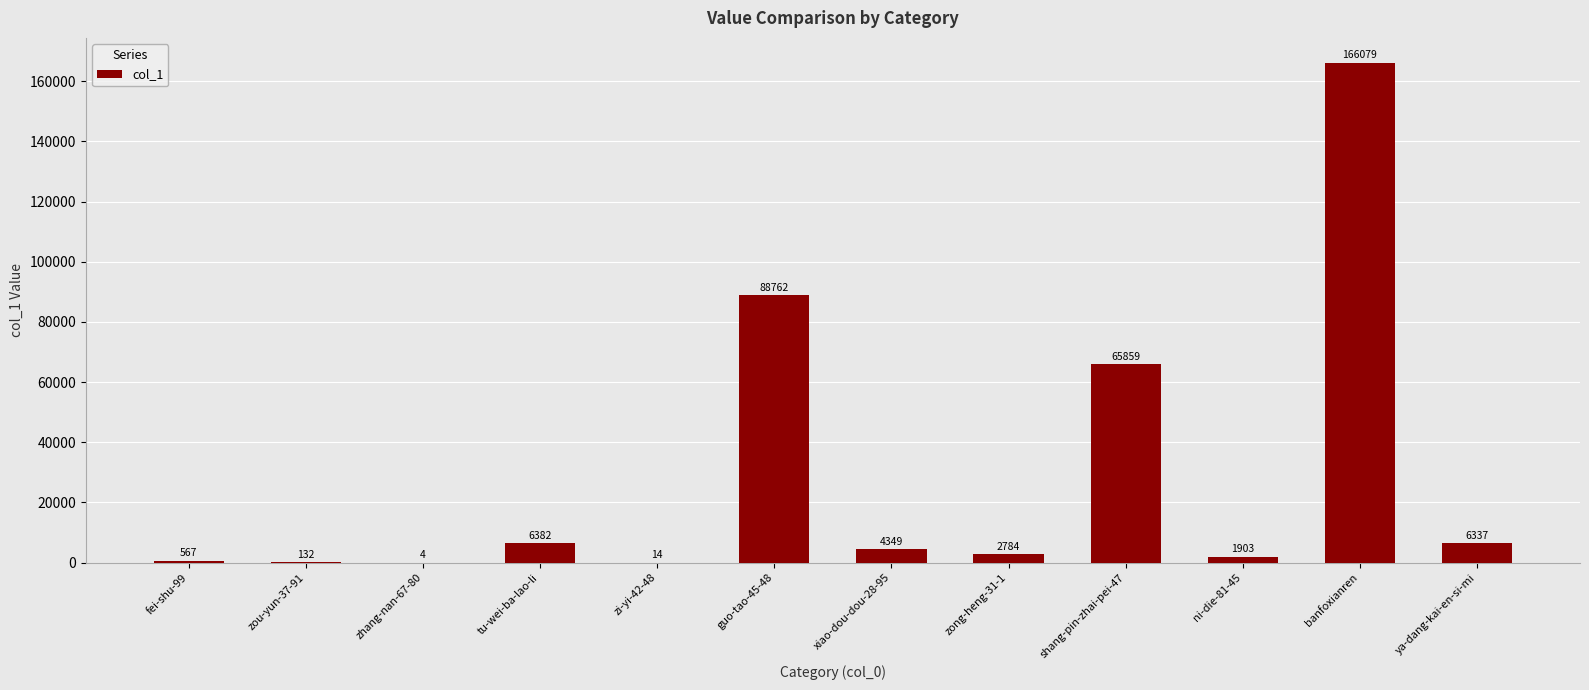

At which category does the chart reach its peak across all series?

banfoxianren